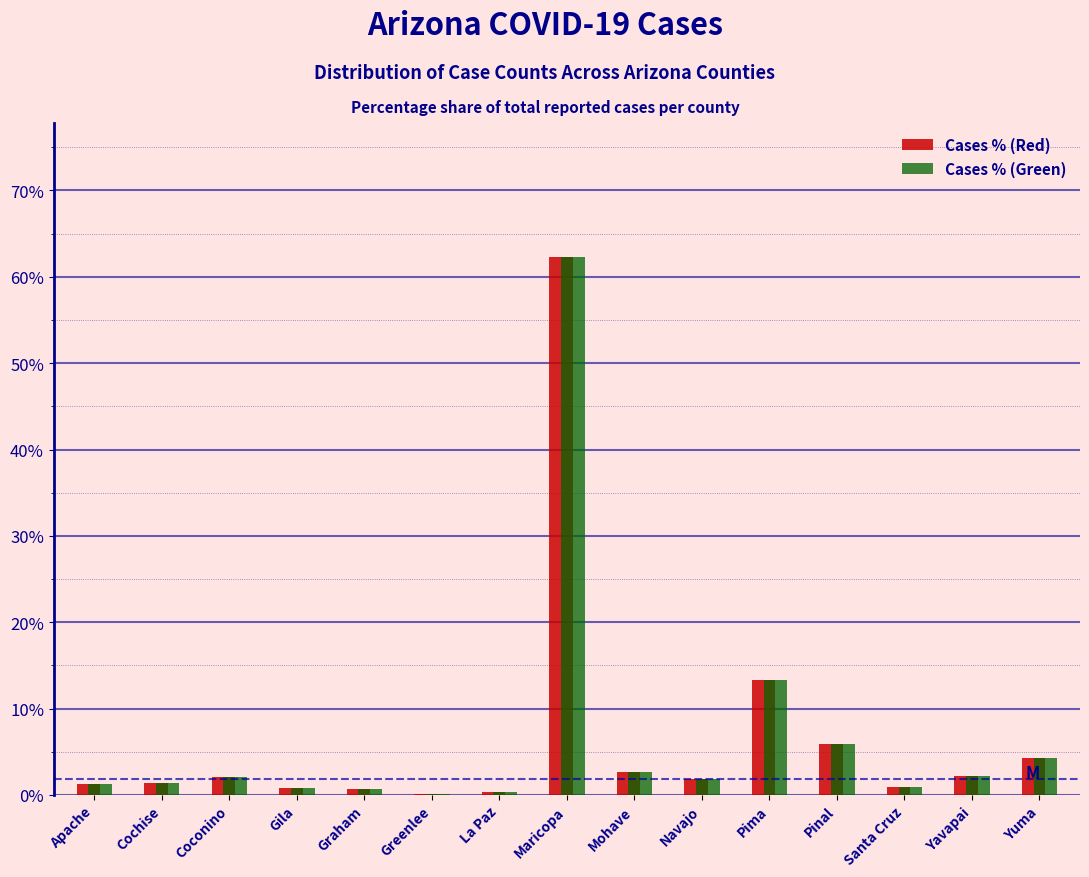

The value of Cases % (Green) at Pima is 4.2. True or false?

False